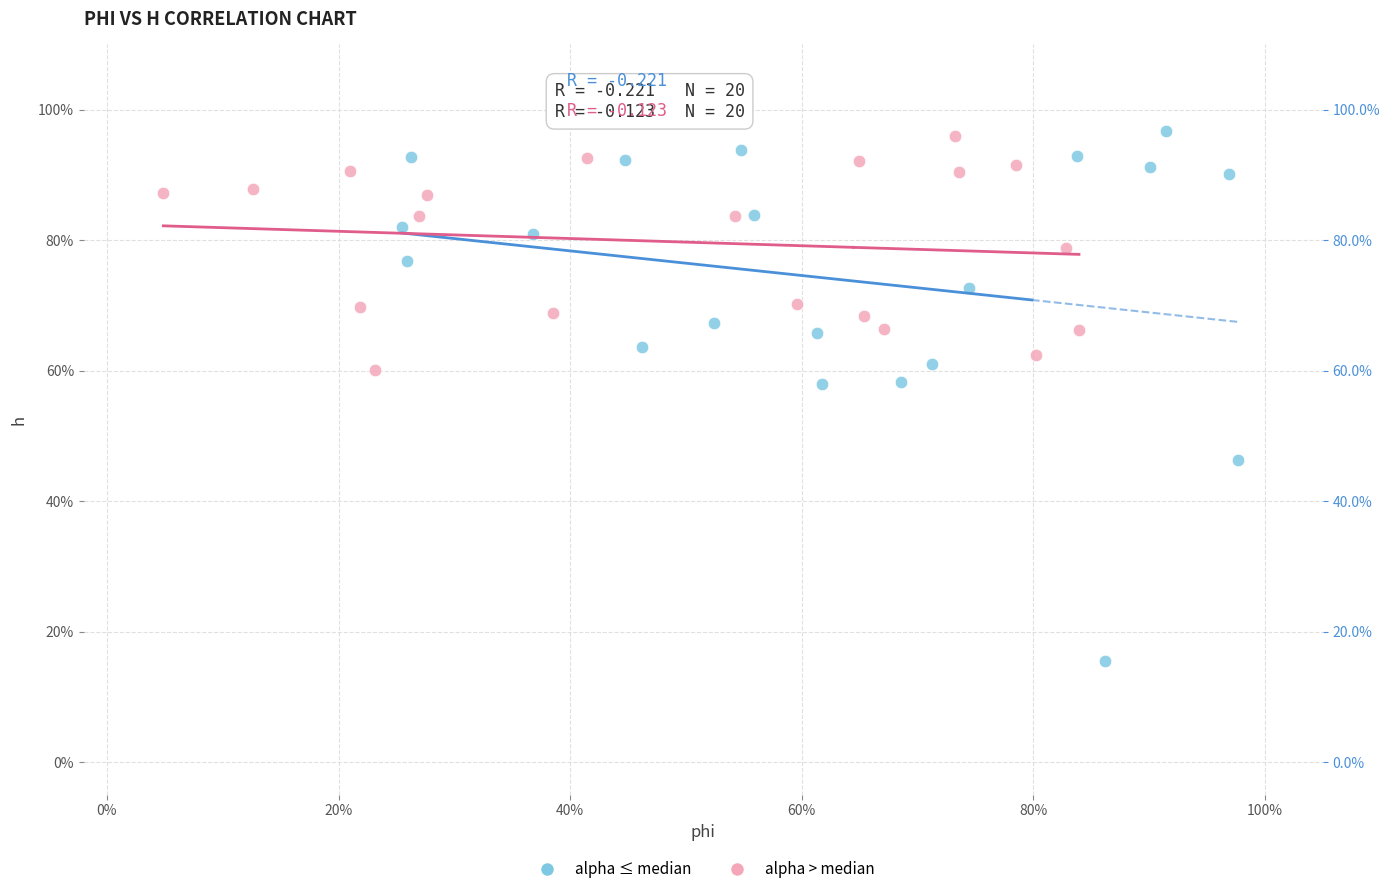

What are all the series names shown in the legend?

alpha ≤ median, alpha > median